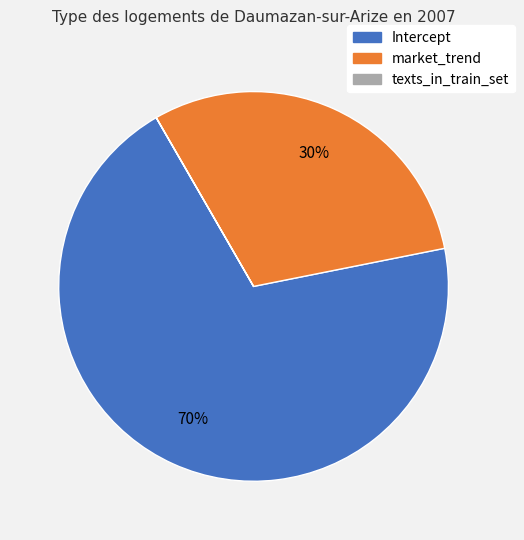

Do Intercept and market_trend together represent more than half of the pie?

Yes